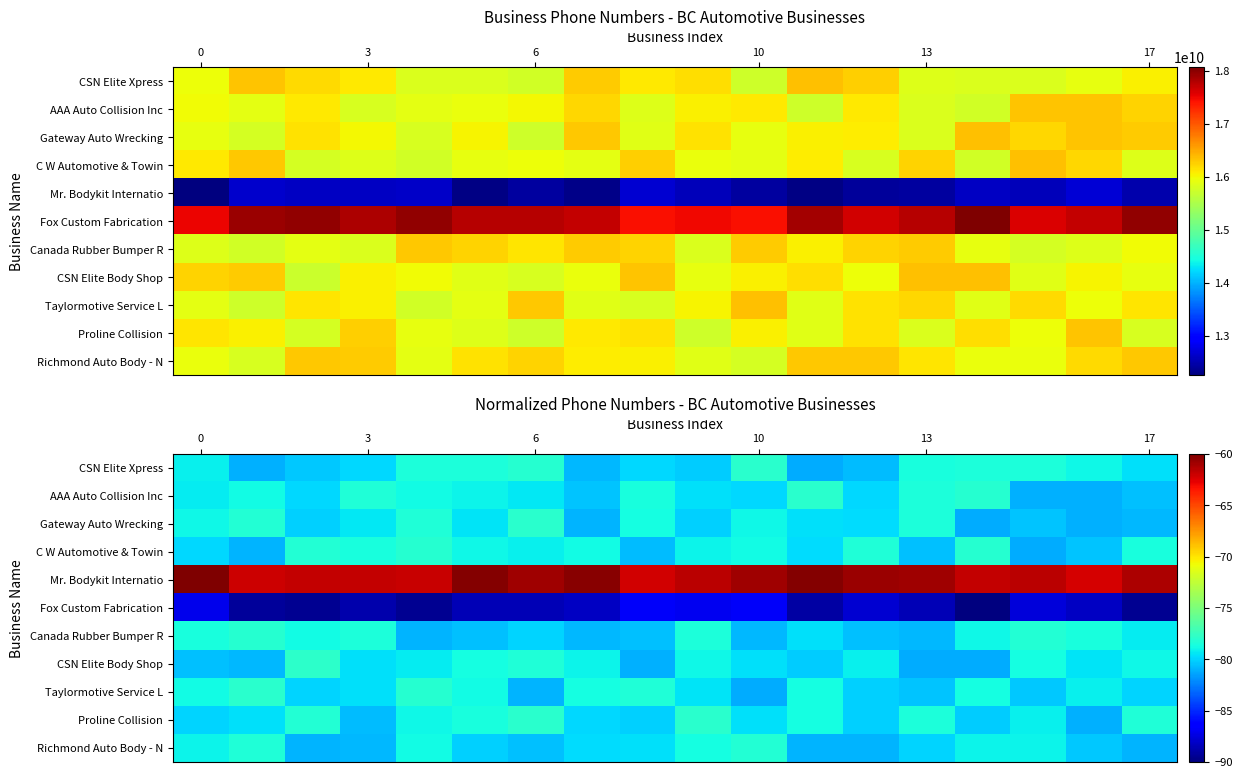

What is the spread (max minus min) of values at 15?

26.0